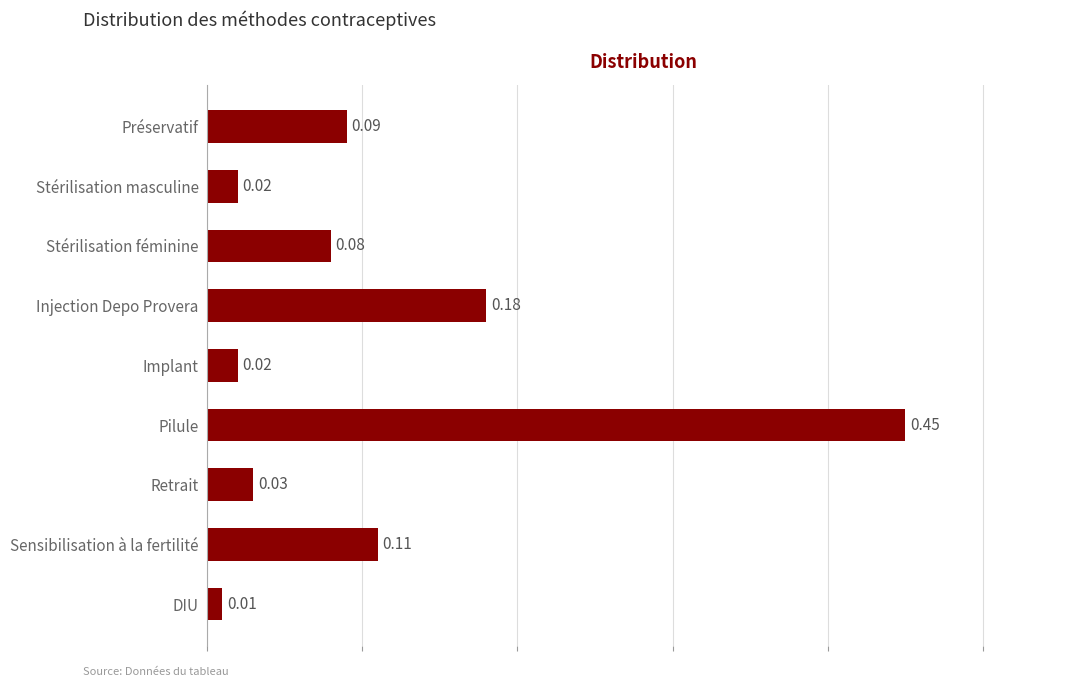

What is the difference between the maximum and minimum values?

0.4